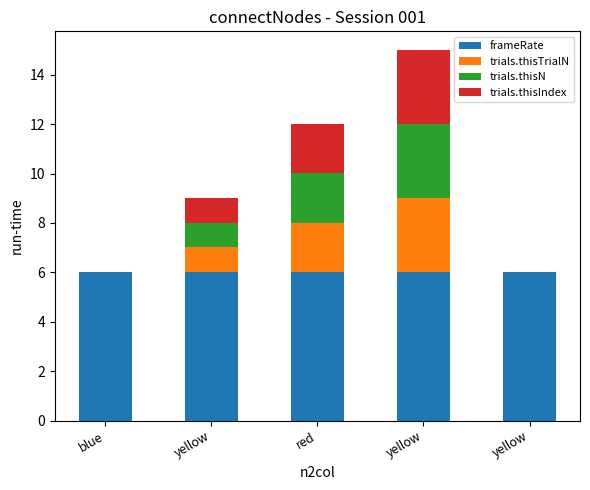

Between blue and red, which is larger?

blue